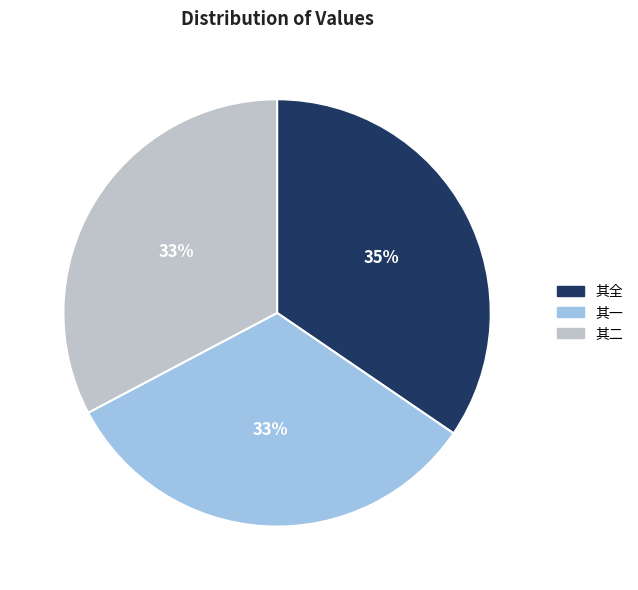

Is there a majority slice in this chart?

No